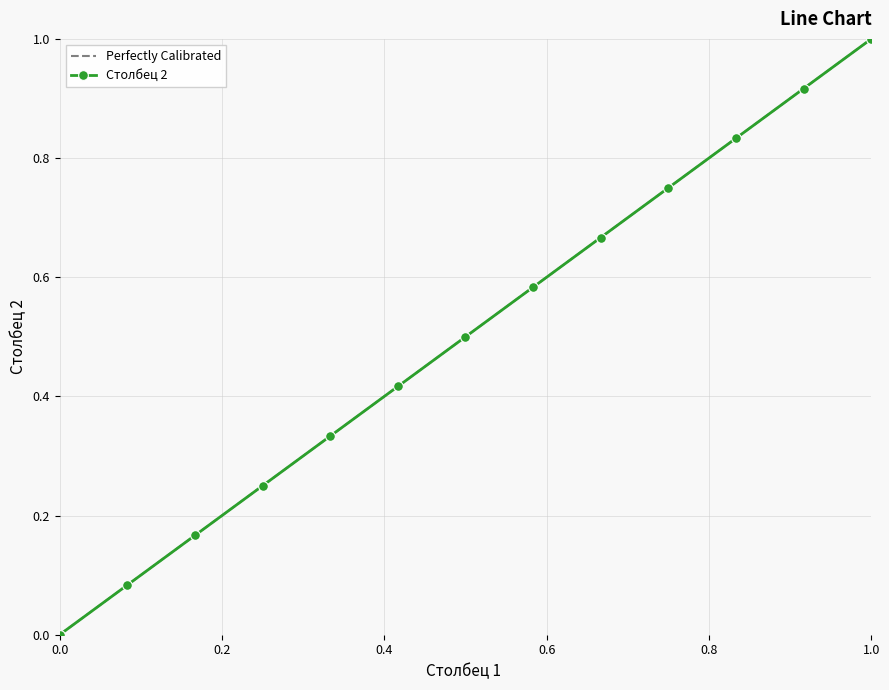

Does the chart display data point markers on the line(s)?

Yes